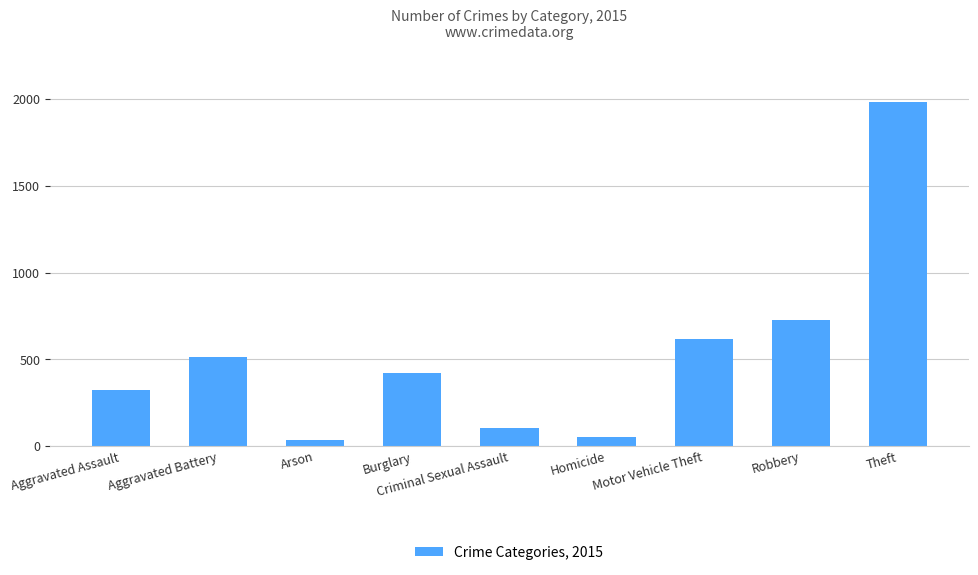

What is the minimum value shown in the chart?

35